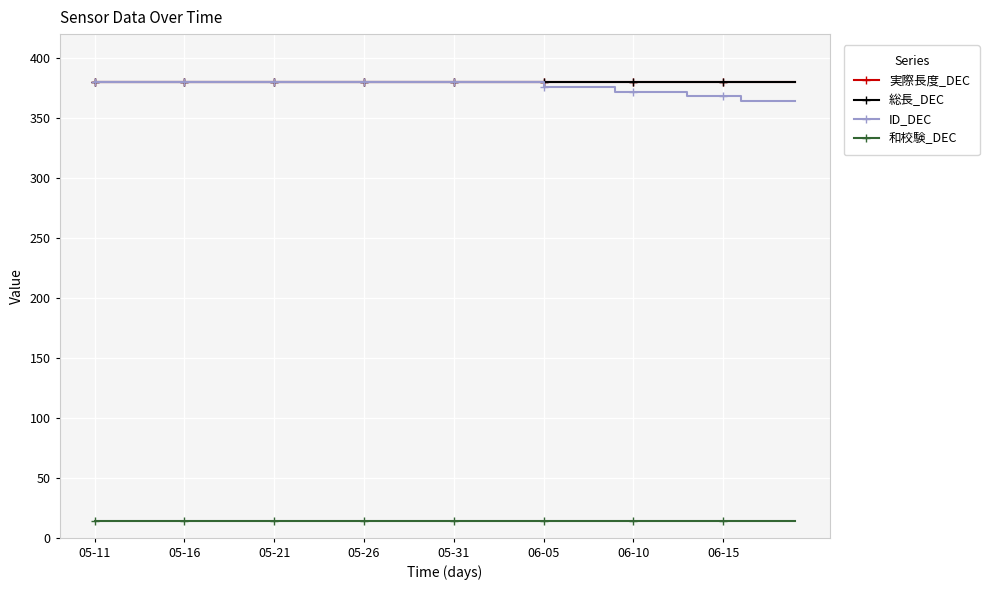

Is this an area chart (filled region under the line)?

No